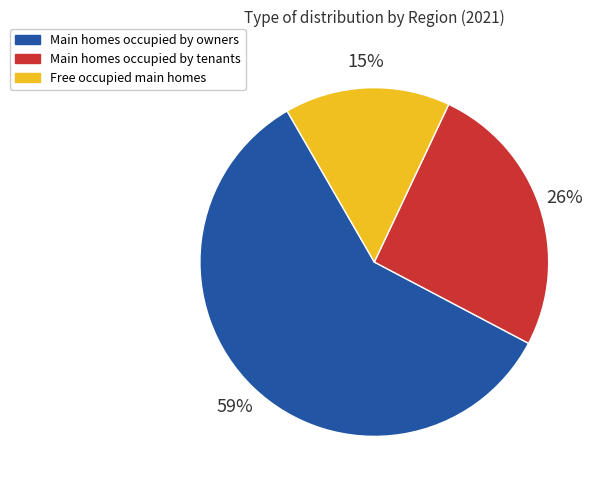

Is it true that Main homes occupied by owners is 59% of the pie?

True